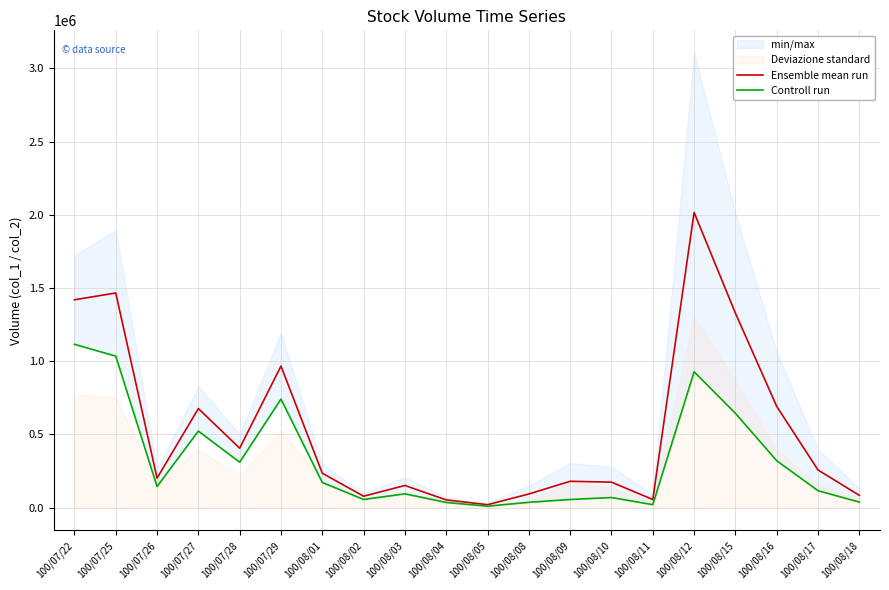

How many interior local valleys does the Ensemble mean run series have?

5